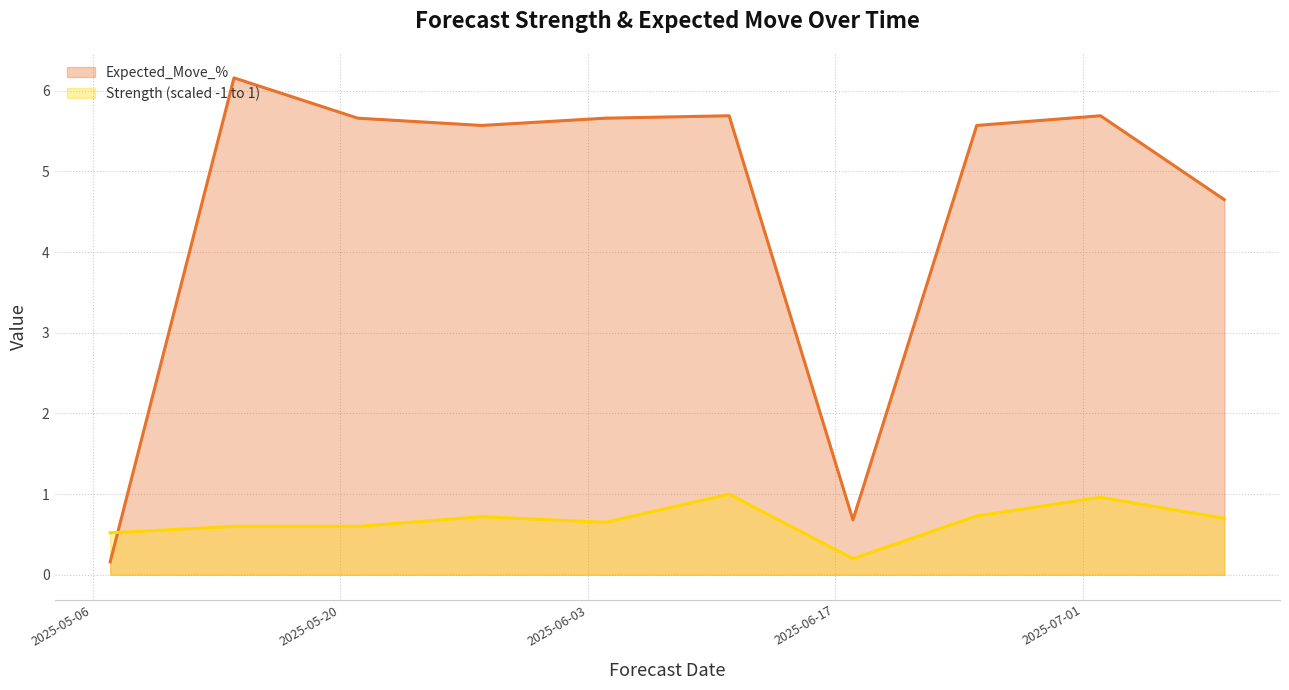

After their last crossing, which series has the higher values: Strength (scaled -1 to 1) or Expected_Move_%?

Expected_Move_%